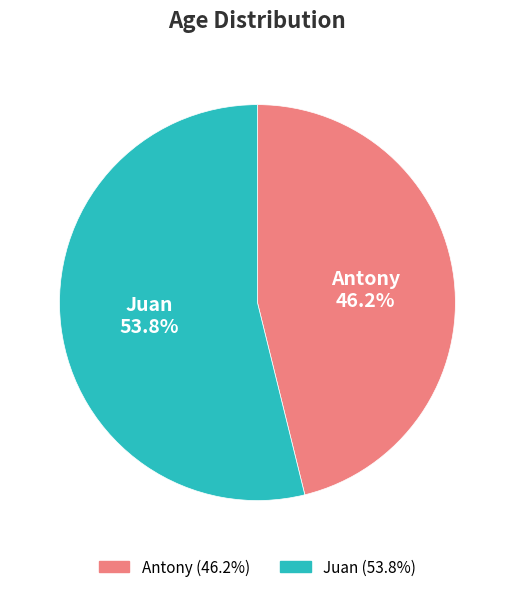

To the nearest percent, what is the difference between the largest and smallest slice percentages?

8%